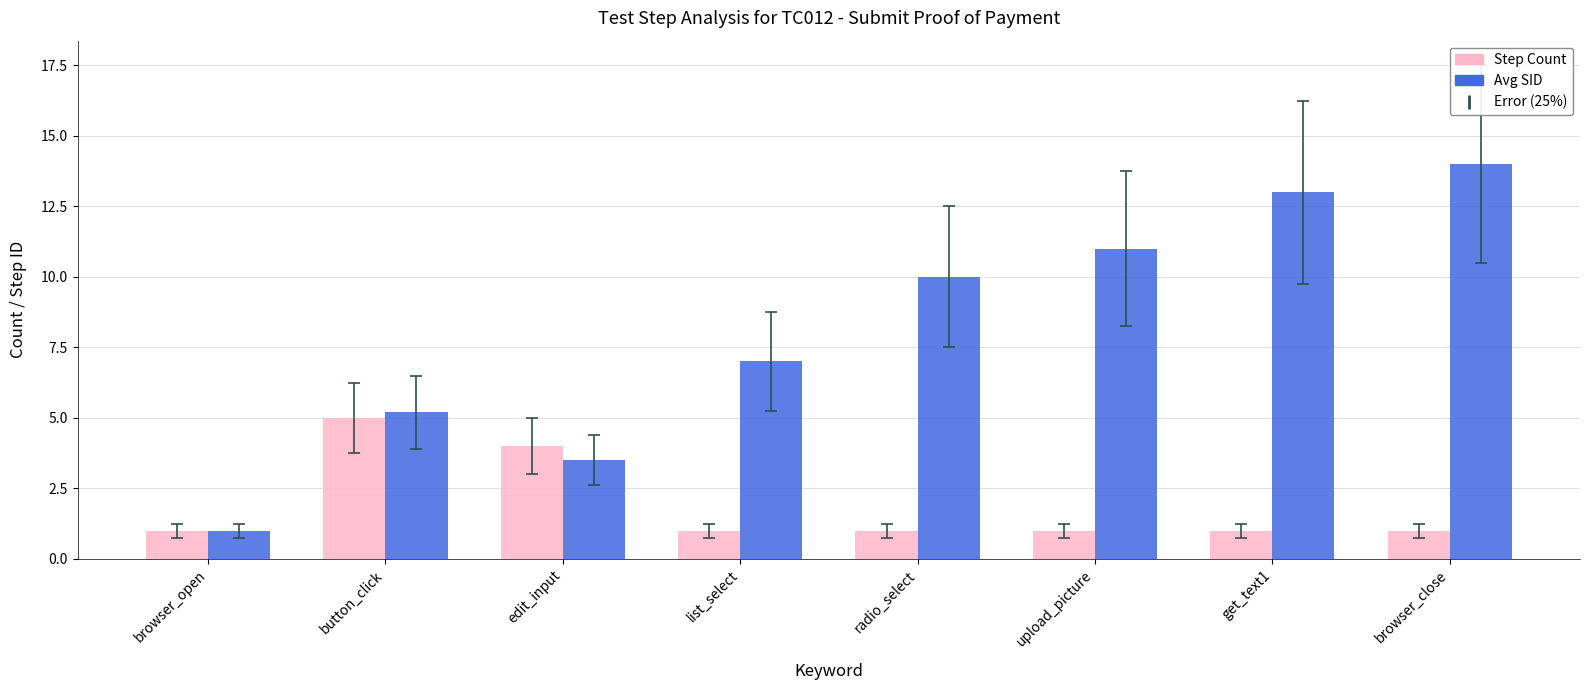

Is it true that Step Count equals 1.0 at upload_picture?

True